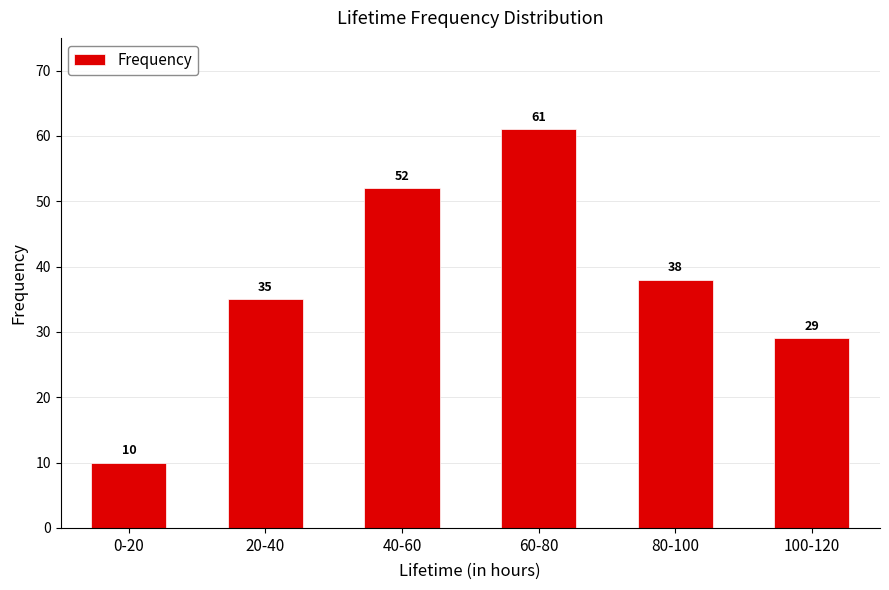

What is the value of the 5th bar from the left?

38